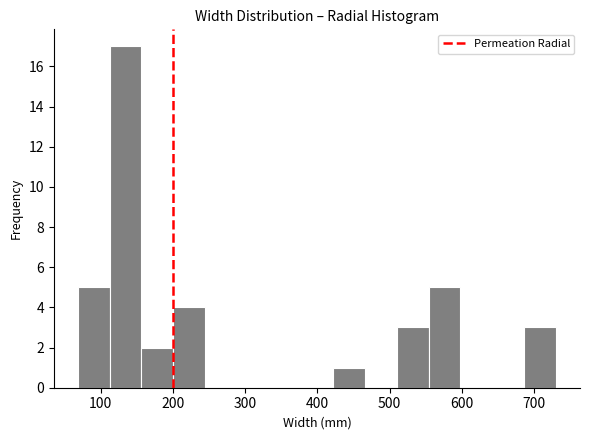

Reading left to right, transcribe this chart: for each bar, give the range it covers on the x-axis and its height. Neither the bar edges nor the heights are printed on the chart, so give them approximately, as read against the axes.

70 to 110: 5
110 to 160: 17
160 to 200: 2
200 to 240: 4
240 to 290: 0
290 to 330: 0
330 to 380: 0
380 to 420: 0
420 to 470: 1
470 to 510: 0
510 to 550: 3
550 to 600: 5
600 to 640: 0
640 to 690: 0
690 to 730: 3